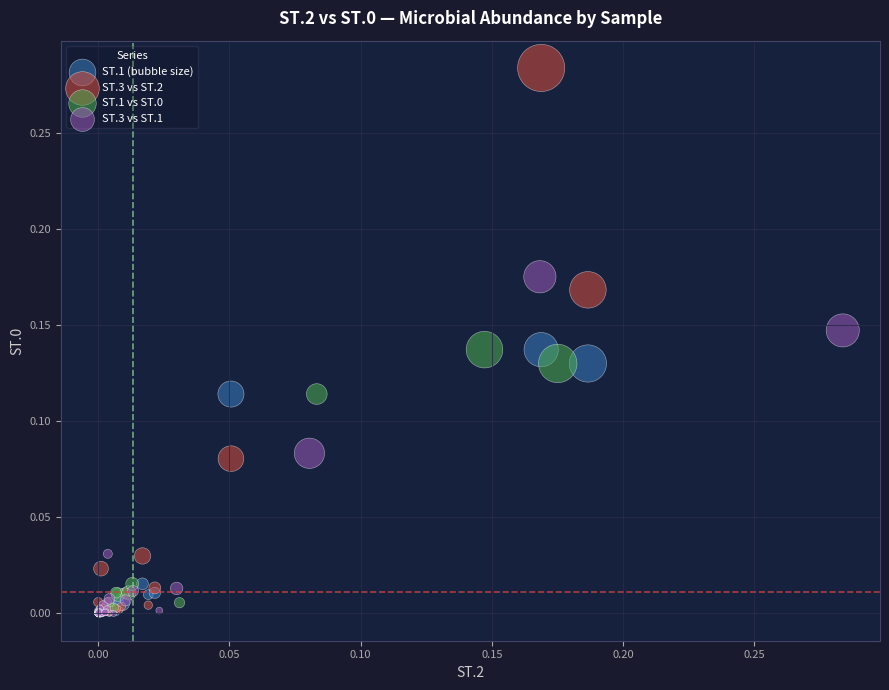

What are all the series names shown in the legend?

ST.1 (bubble size), ST.3 vs ST.2, ST.1 vs ST.0, ST.3 vs ST.1